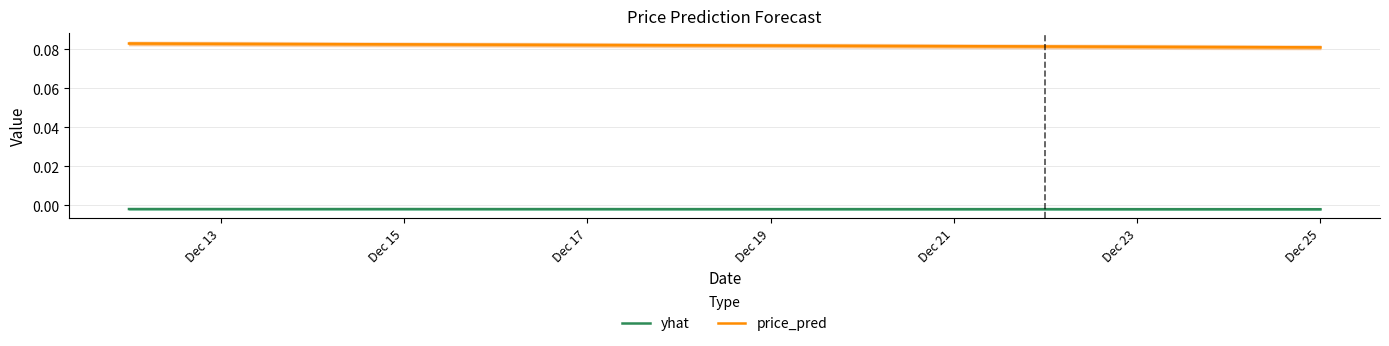

True or false: yhat and price_pred cross at least once.

False